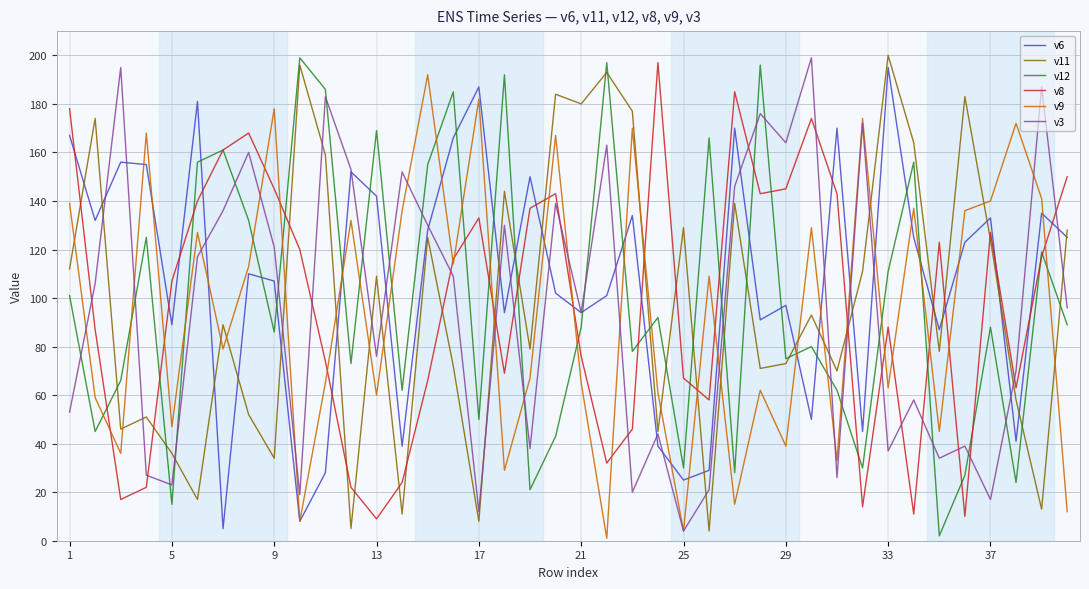

True or false: v12 and v9 intersect in this chart.

True